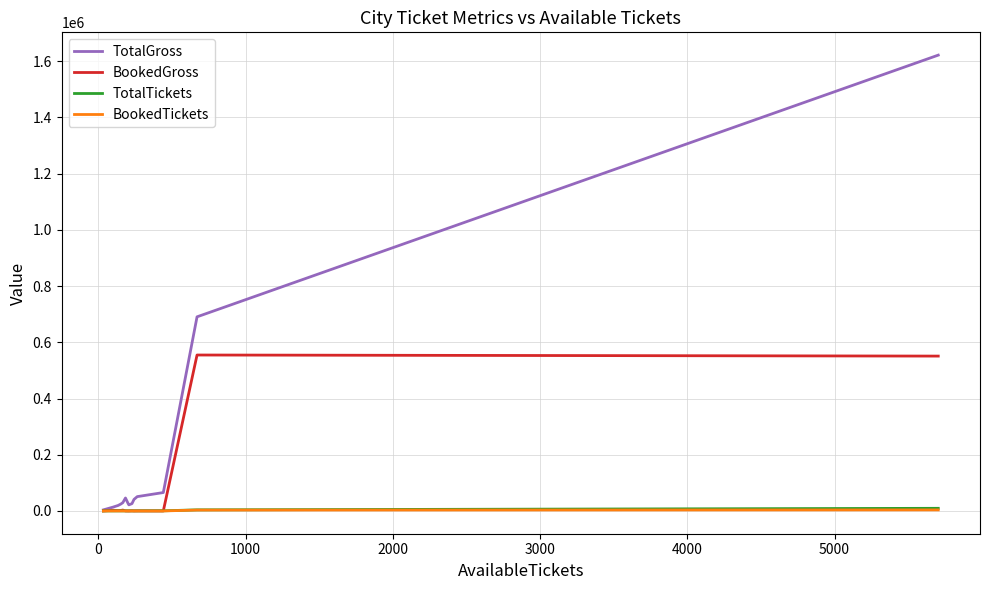

Is the value of TotalGross at −1000 greater than the value of BookedTickets at 14?

Yes